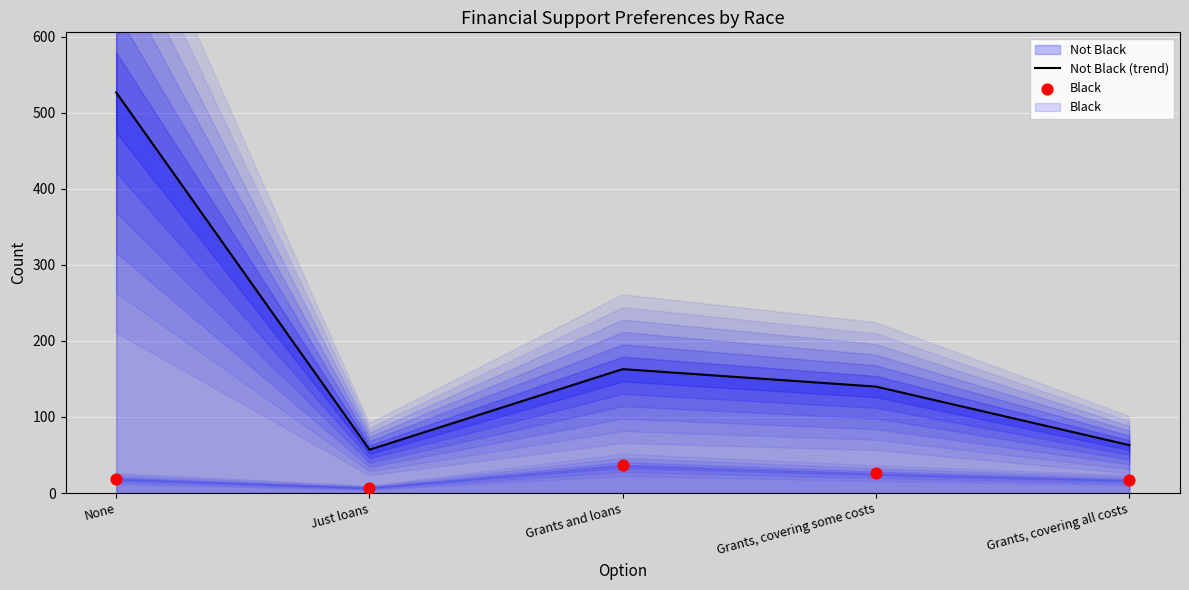

What is the total value across all series at Grants, covering all costs?

80